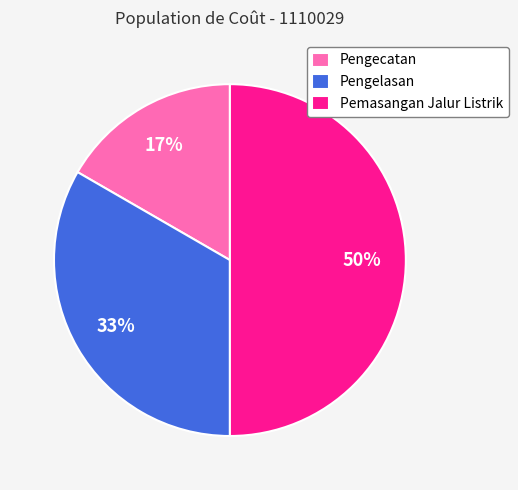

Do Pemasangan Jalur Listrik and Pengelasan together represent more than half of the pie?

Yes